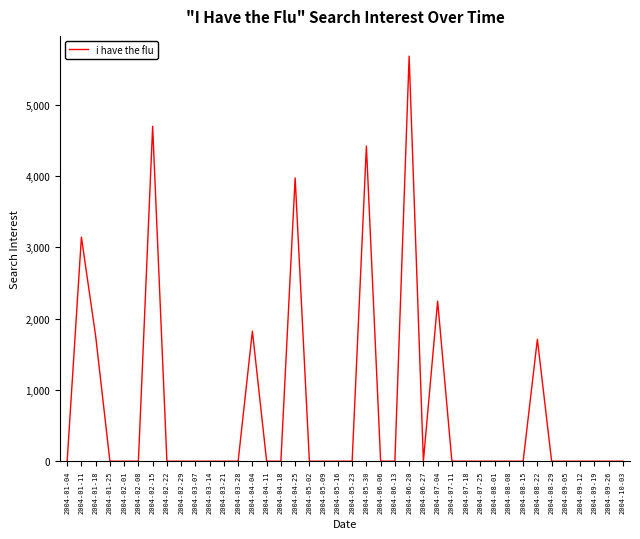

What is the change in value from 2004-06-06 to 2004-07-04?

+2244.6